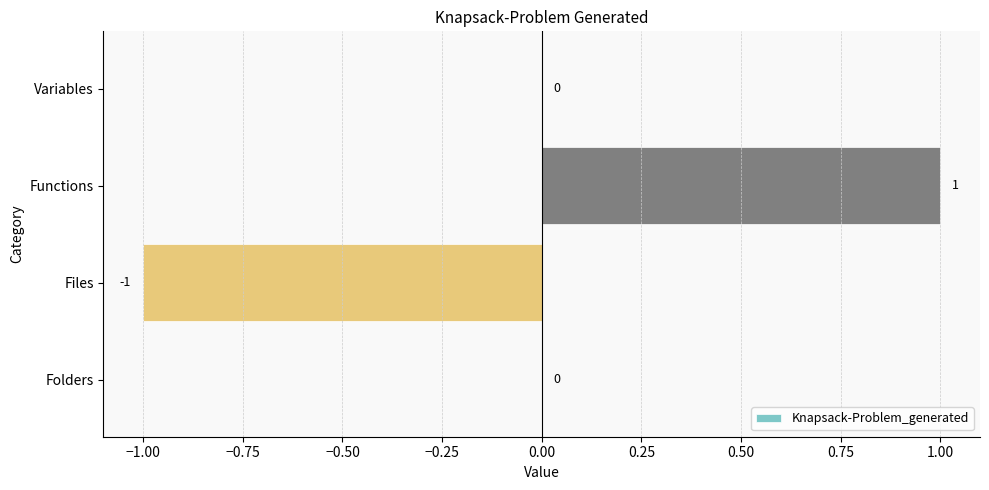

The value at Folders is 0. True or false?

True